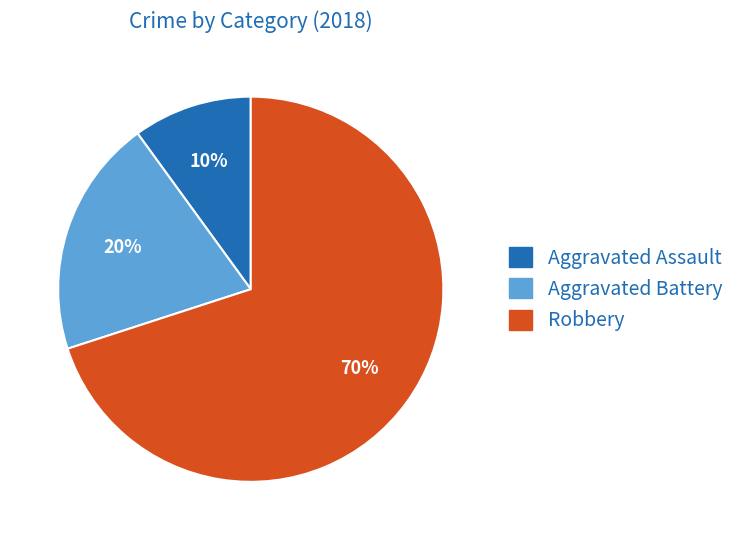

Approximately how many times larger is the value at Robbery compared to Aggravated Battery?

3.5